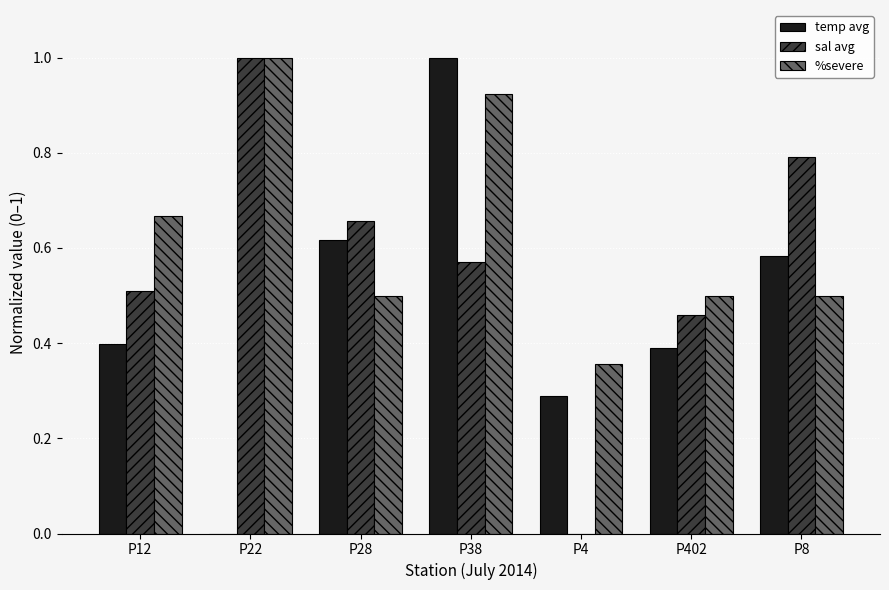

What is the sum of the sal avg values at P22 and P402?

1.5